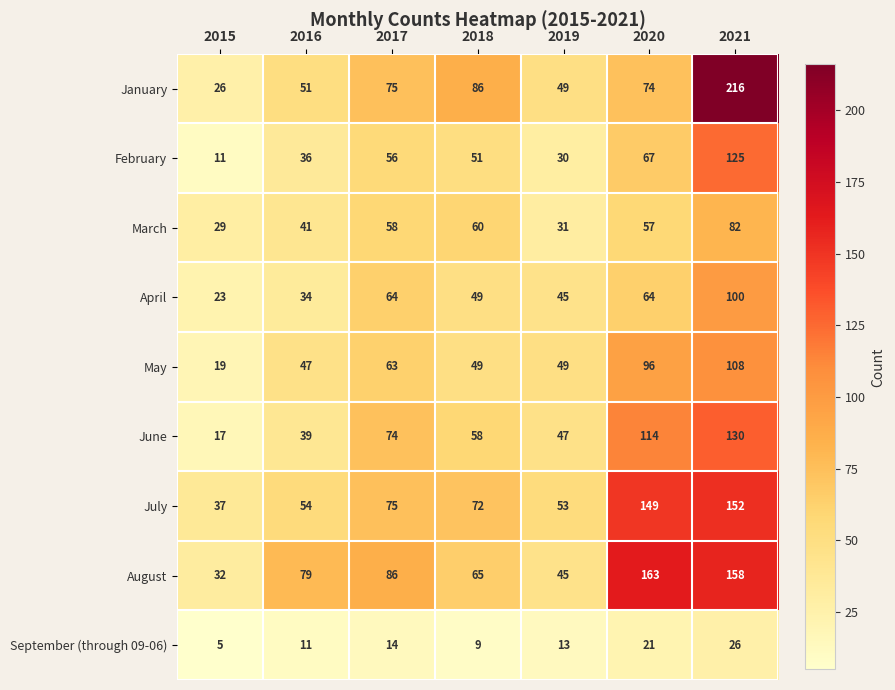

The September (through 09-06) series shows 14 at 2017. True or false?

True